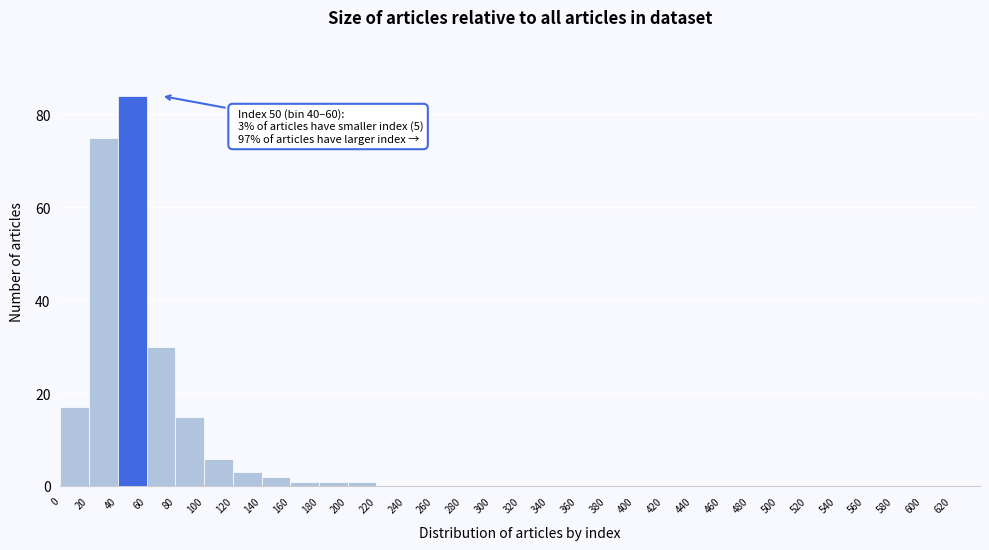

Which range on the x-axis has the tallest bar?

40 to 60